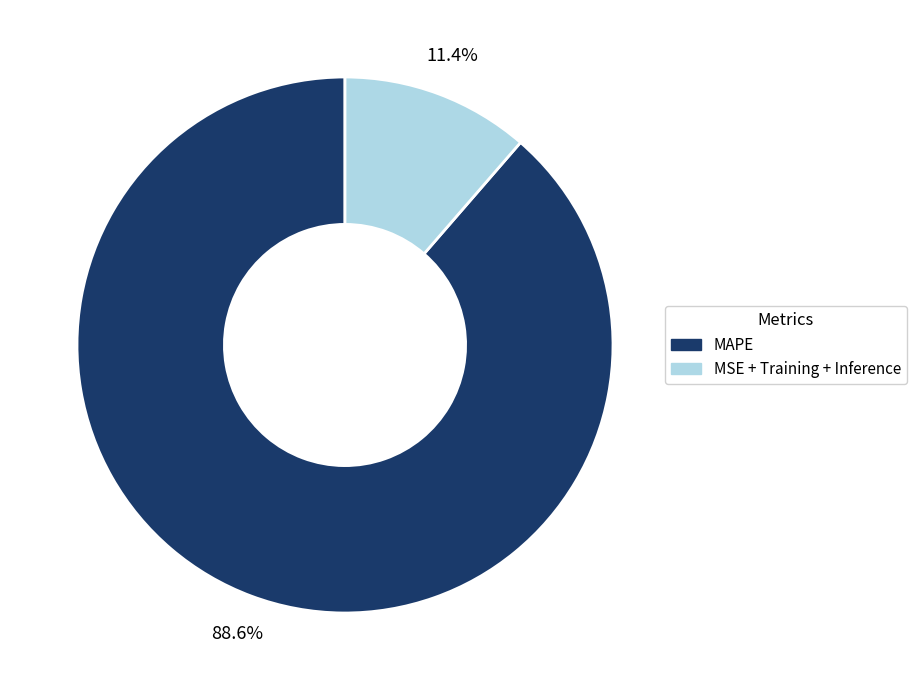

To the nearest percent, what is the average slice percentage?

50%